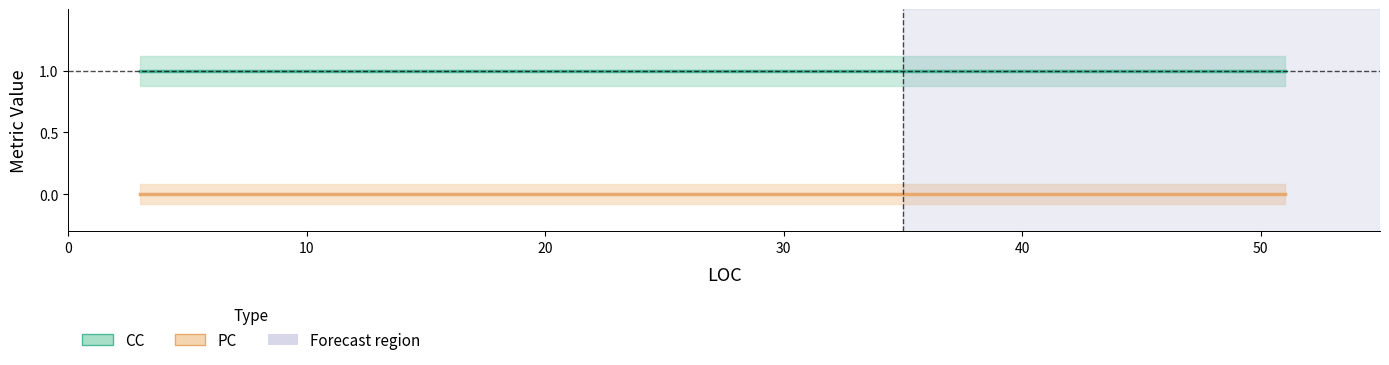

Does the chart have visible grid lines?

No